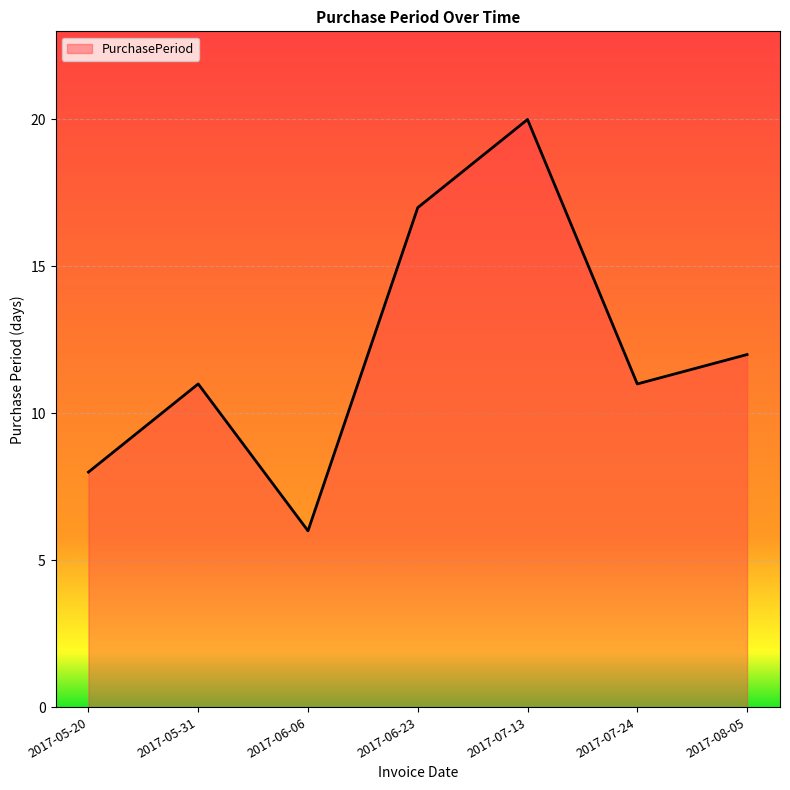

What is the difference between the maximum and minimum values?

14